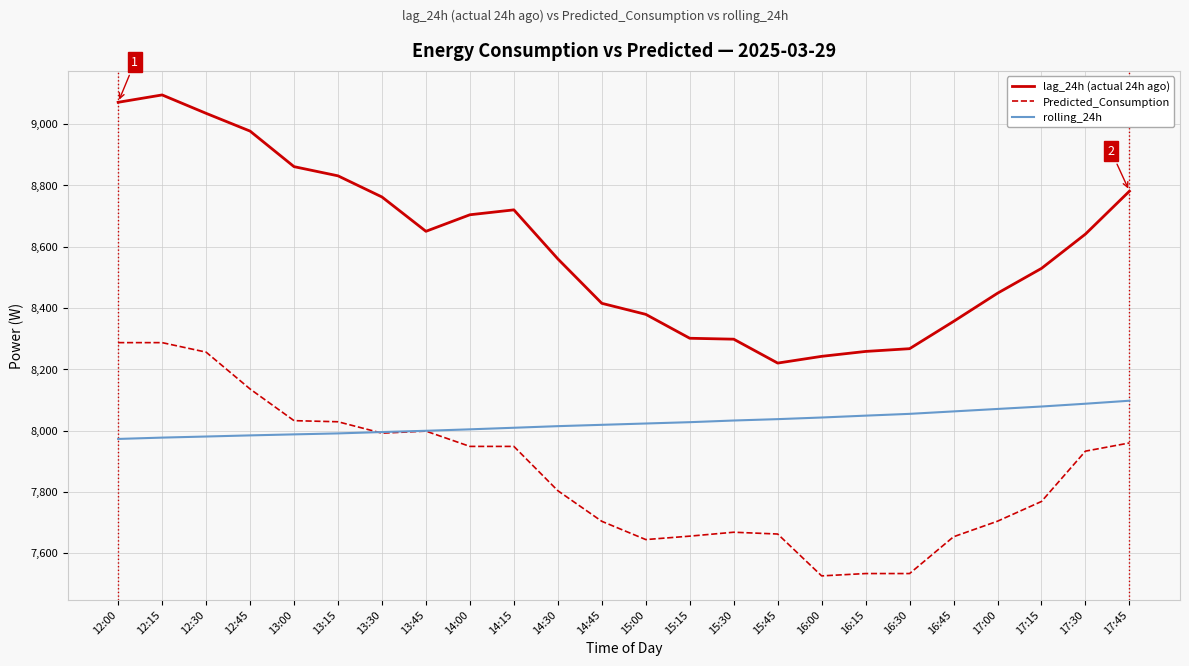

What is the spread (max minus min) of values at 14:15?

771.9